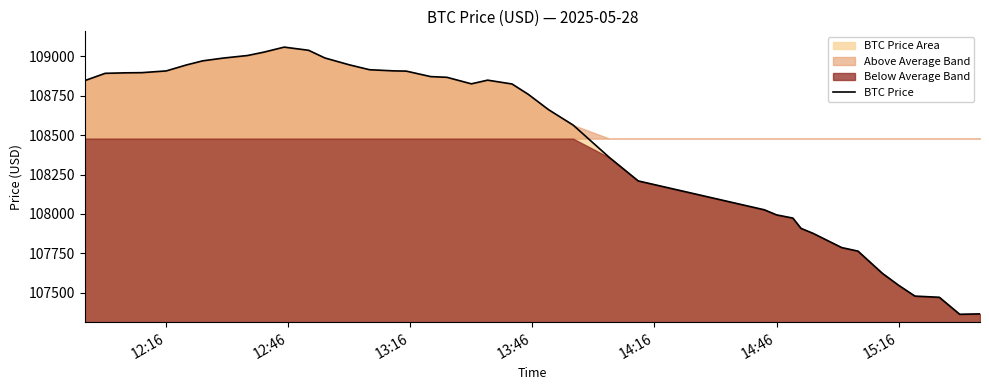

What is the value of the 9th point from the left?

109003.8